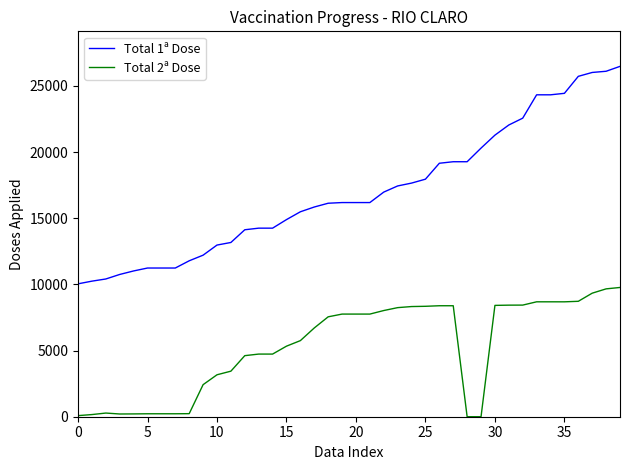

Which series has the largest range (max minus min)?

Total 1ª Dose